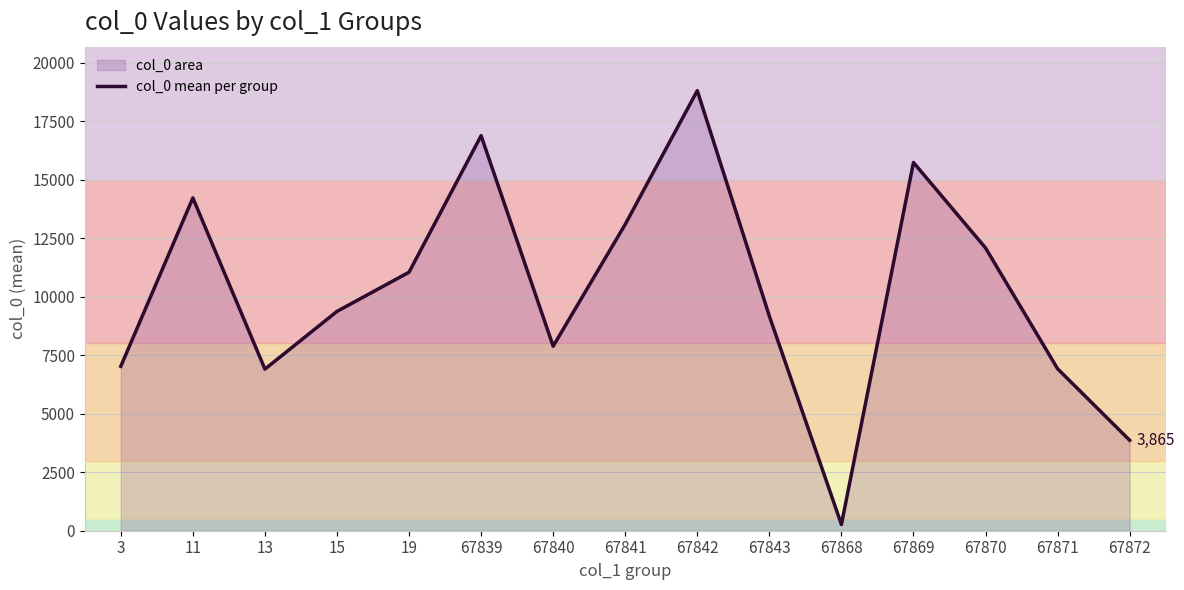

What is the difference between the values at 67840 and 67843?

1285.0